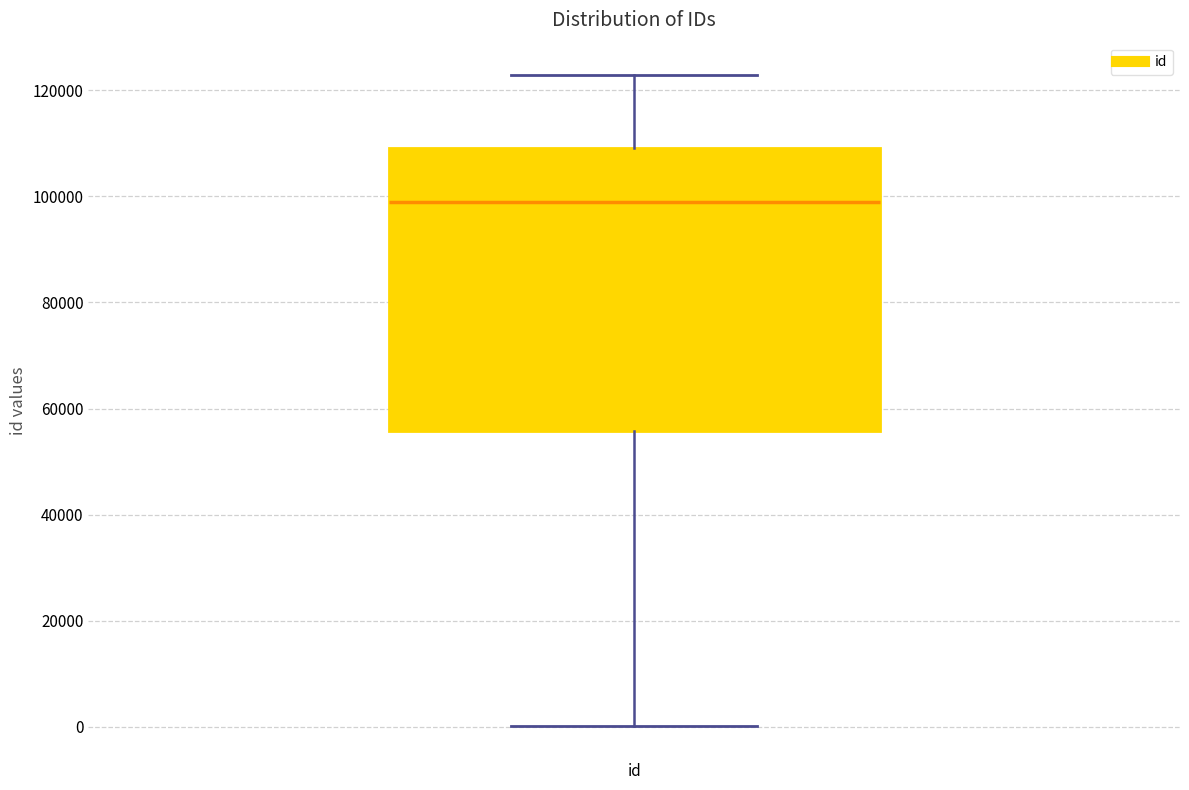

Where does the lower whisker of the box for id end on the y-axis? The values are not printed on the chart, so give them approximately, as read against the axis.

0